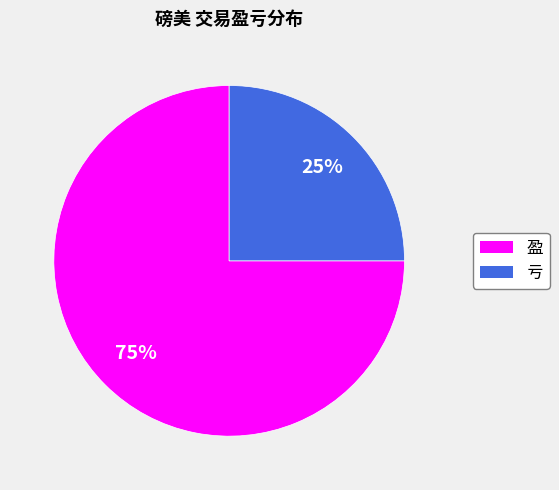

The 亏 slice represents 39% of the pie. True or false?

False